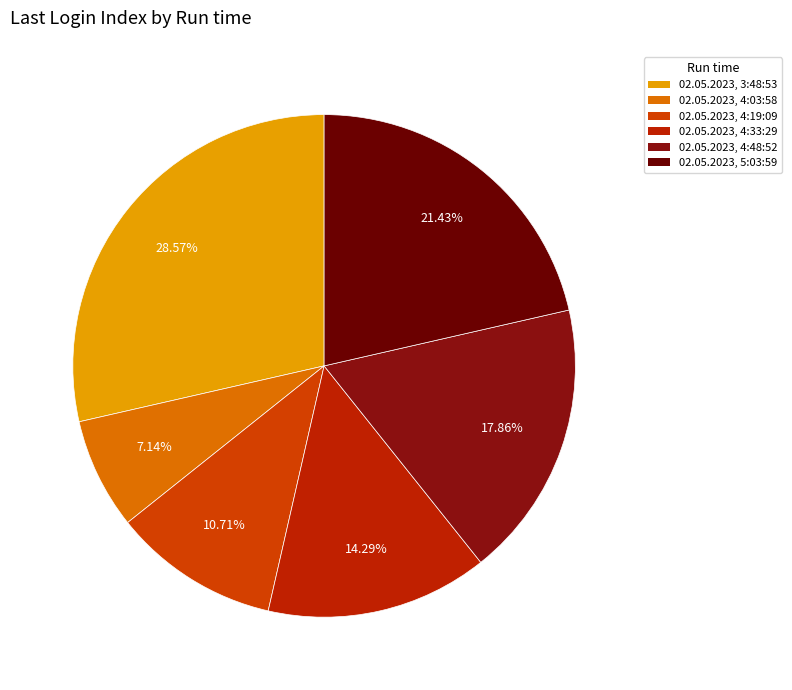

What is the change in value from 02.05.2023, 4:33:29 to 02.05.2023, 4:48:52?

+1